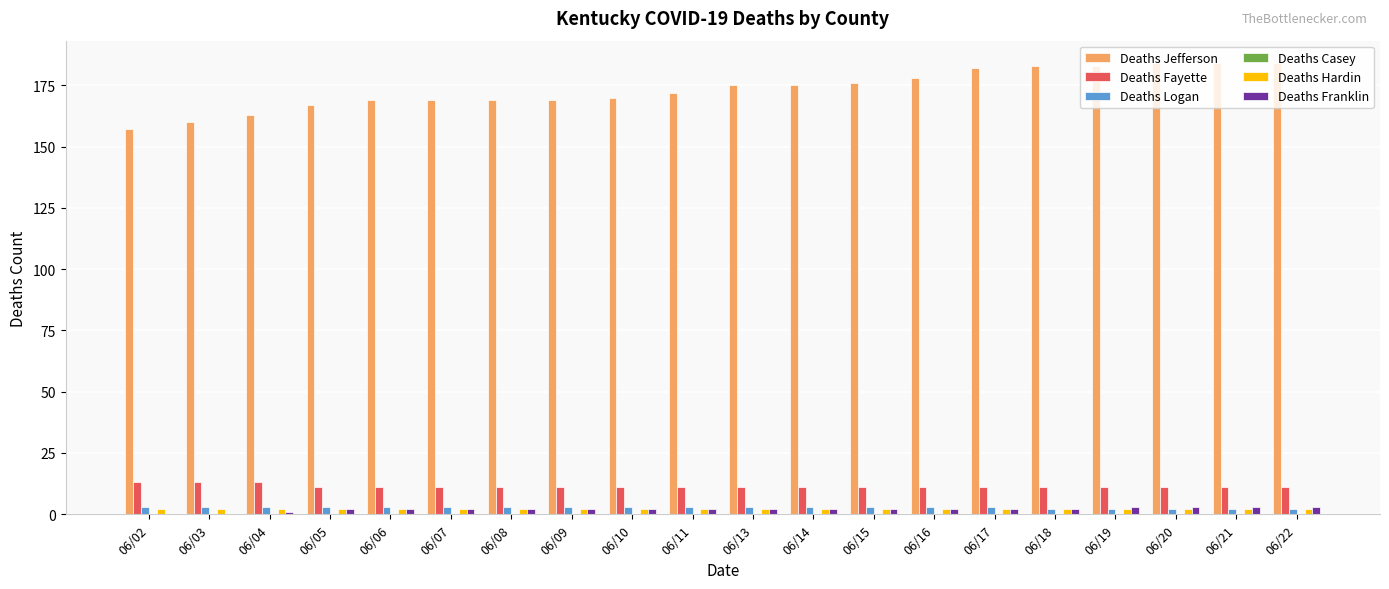

Read the Deaths Fayette value at 06/22.

11